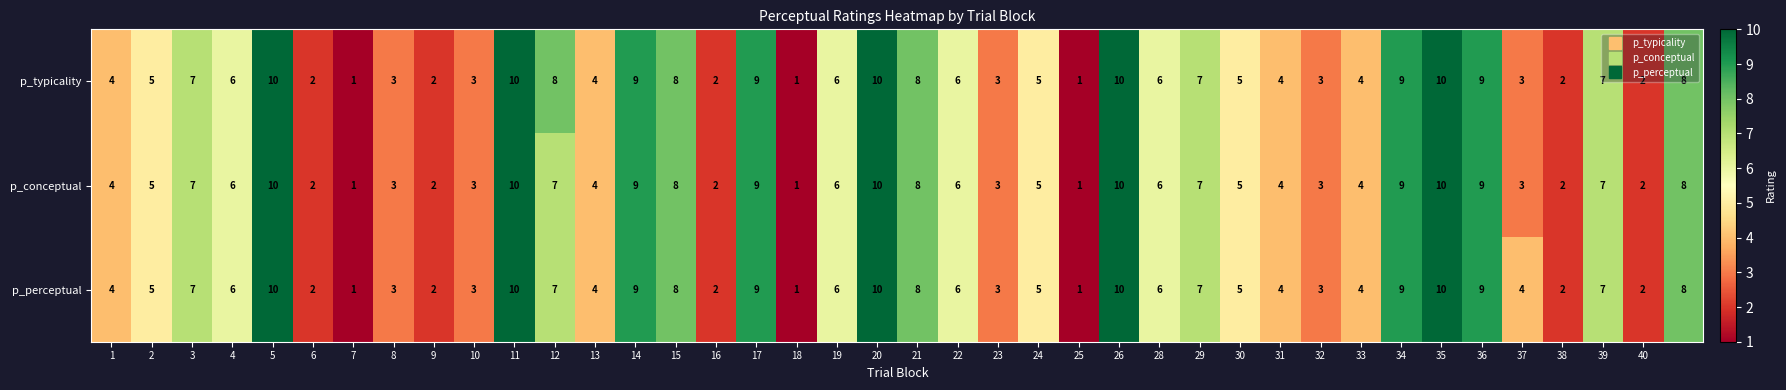

What is the difference between the maximum and second lowest values in the p_typicality series?

9